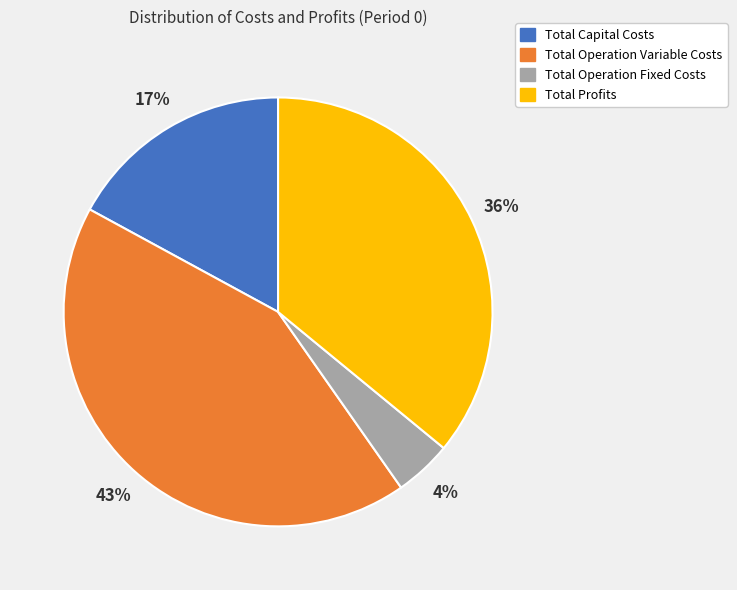

How many segments does this pie chart have?

4